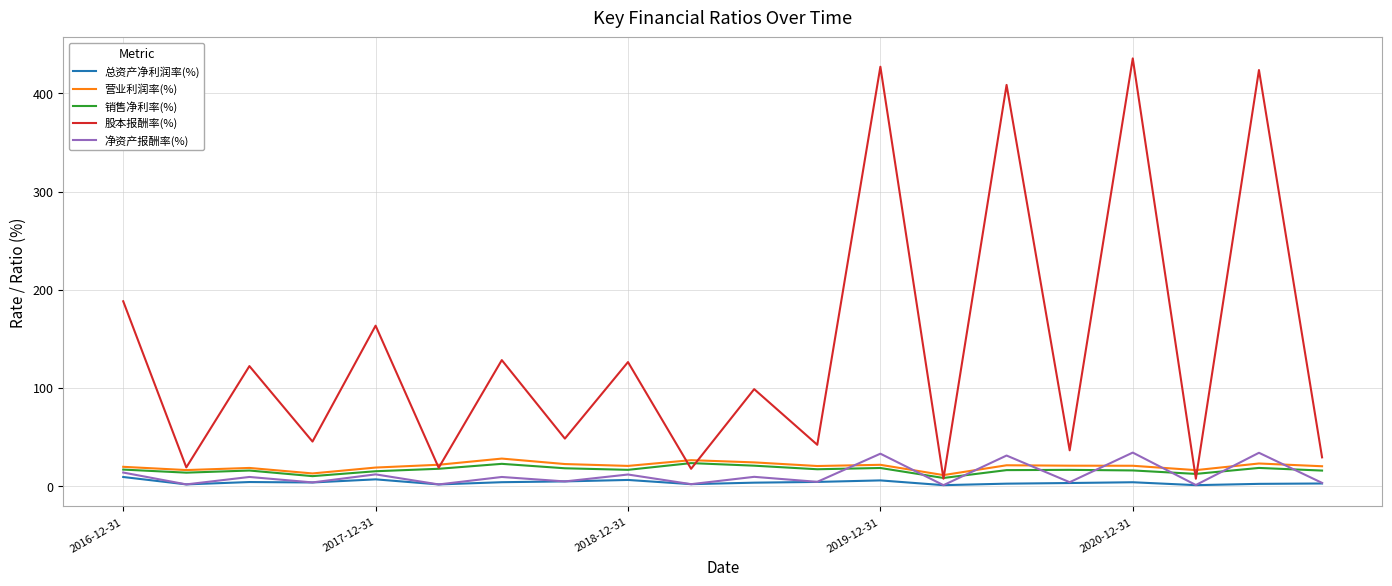

Which series has the widest spread of values?

股本报酬率(%)